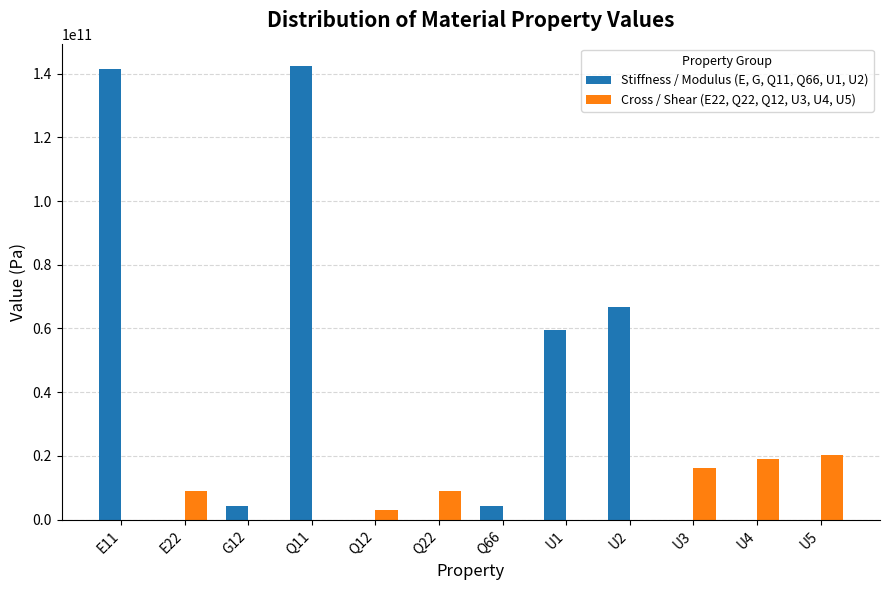

The value of Stiffness / Modulus (E, G, Q11, Q66, U1, U2) at Q12 is -45960565750.2. True or false?

False